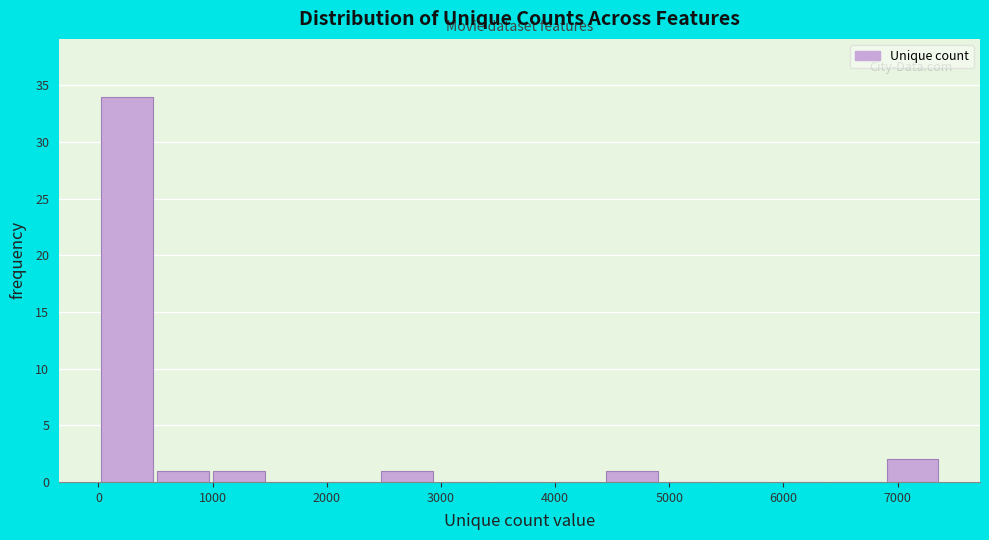

How tall is the bar that spans 0 to 500 on the x-axis? Neither the bar edges nor the heights are printed on the chart, so give them approximately, as read against the axes.

34